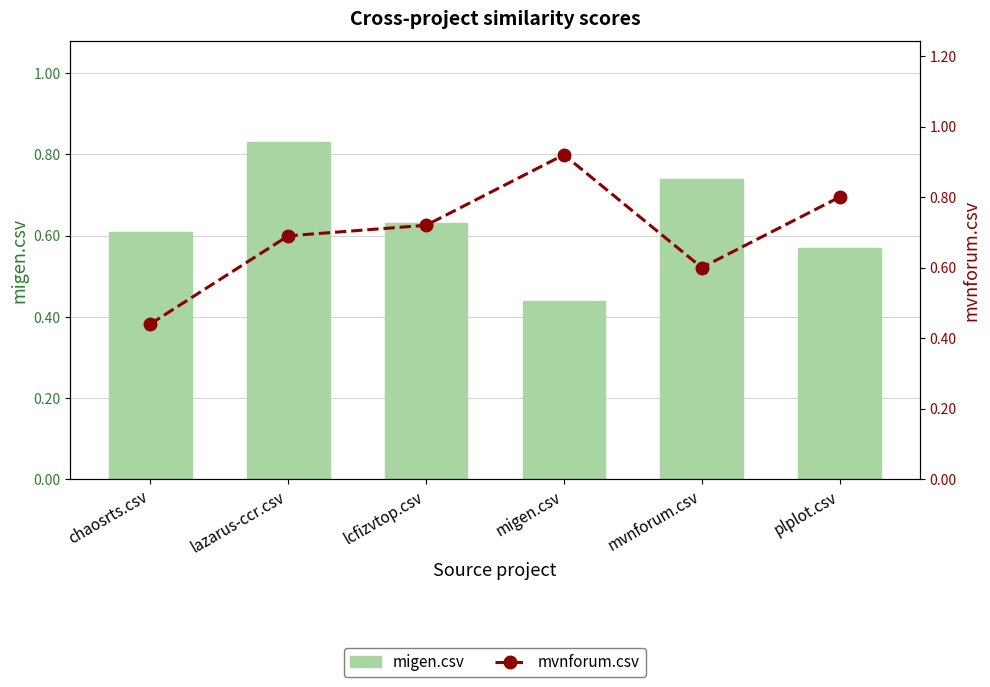

What is the total value across all series at migen.csv?

1.4